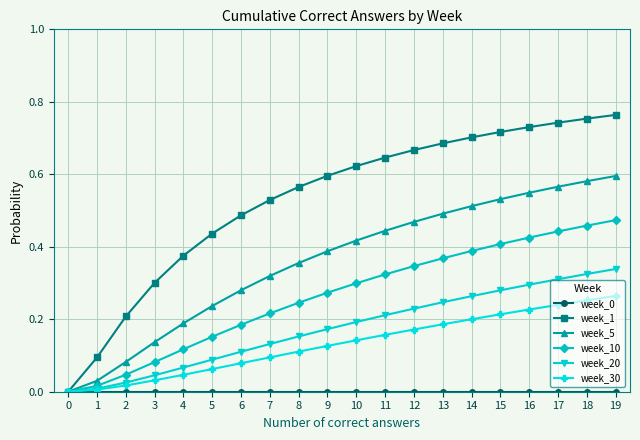

Which series has the largest total across all categories?

week_1